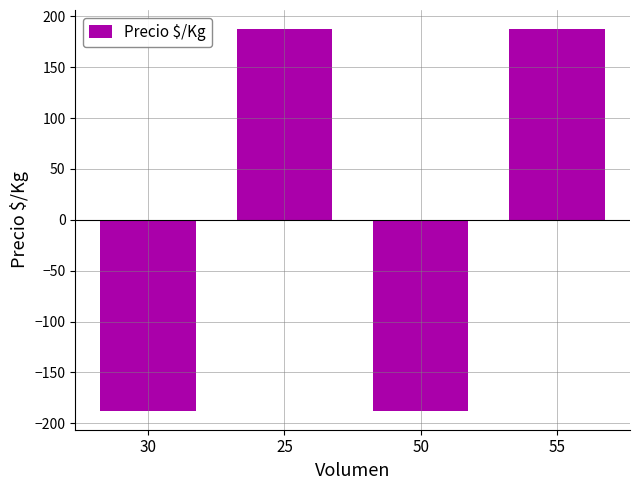

The chart shows a value of -130.1 at 50. True or false?

False